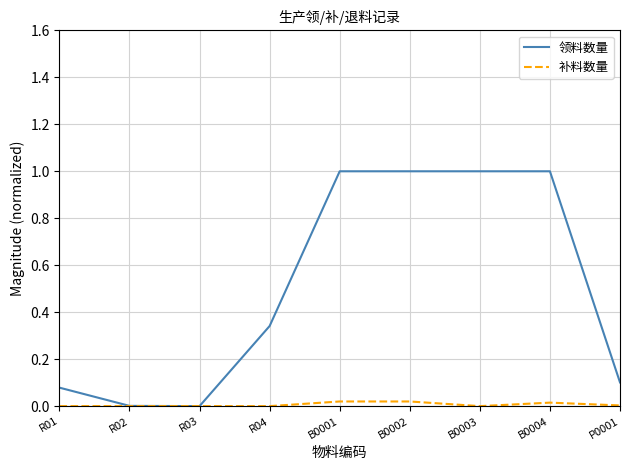

Which series has the largest range (max minus min)?

领料数量